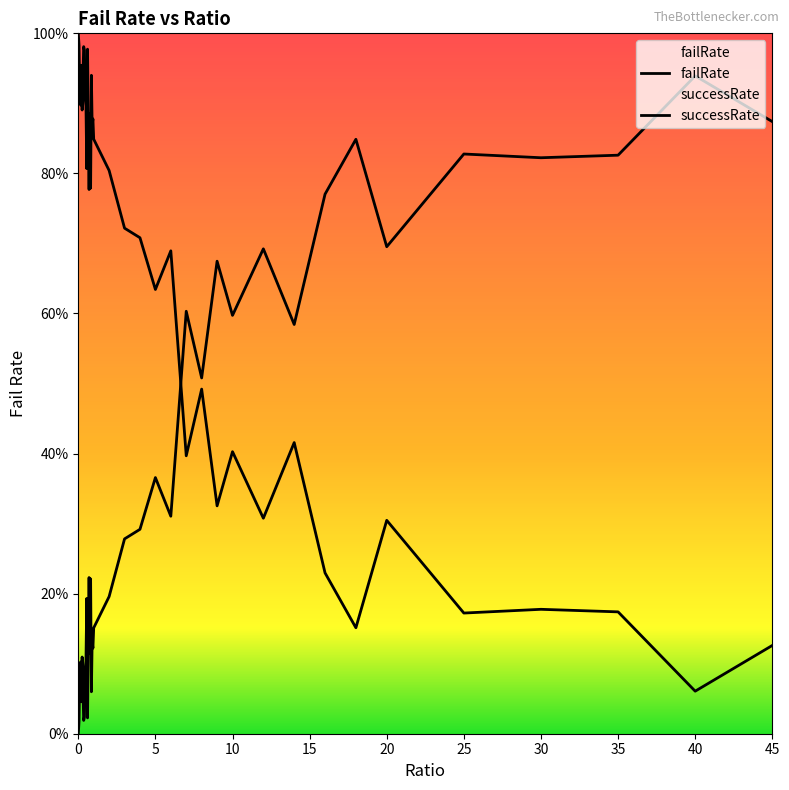

What is the difference between the maximum and second lowest values?

0.9